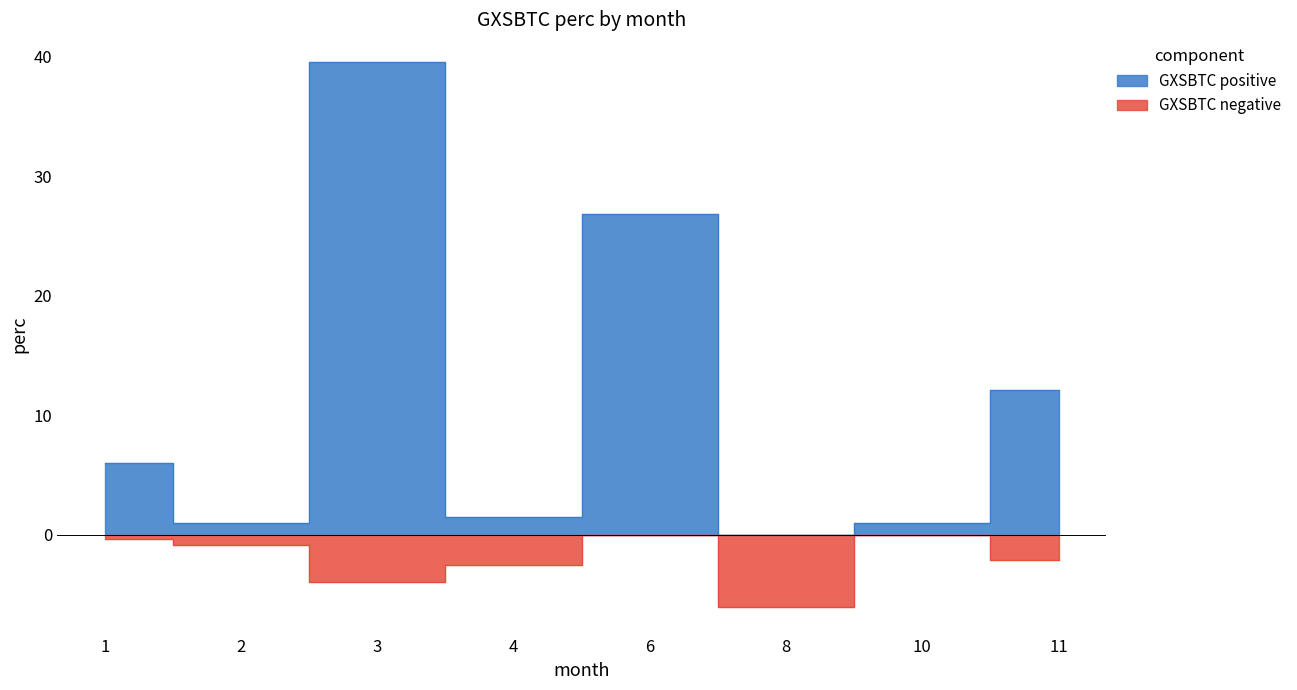

What is the spread (max minus min) of values at 2?

1.8